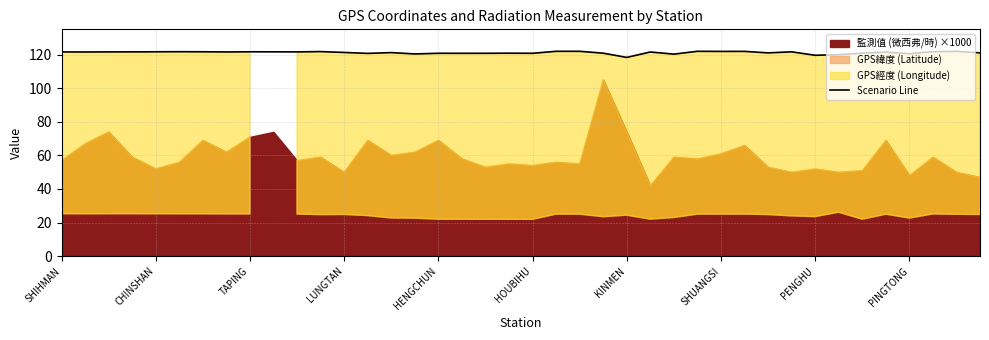

The value of Scenario Line at LUNGTAN is 121.2. True or false?

True